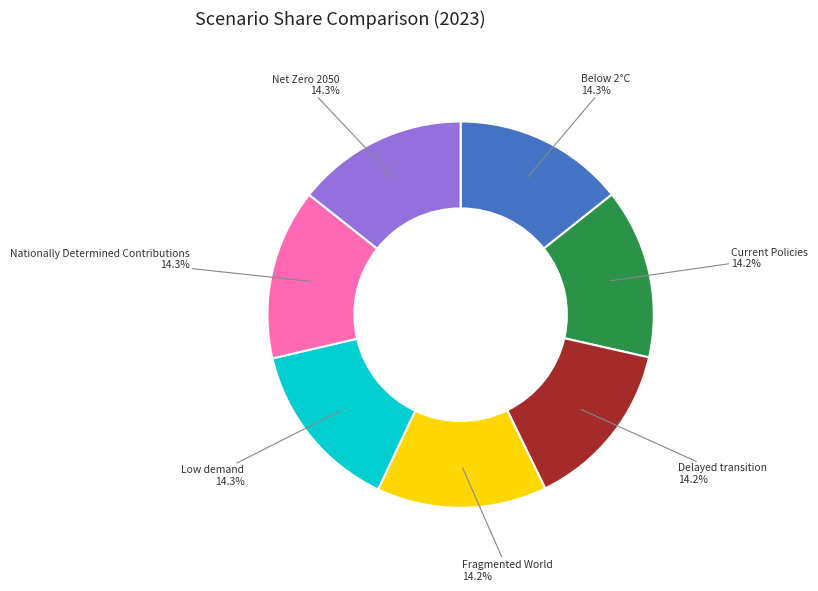

The Current Policies slice represents 29% of the pie. True or false?

False